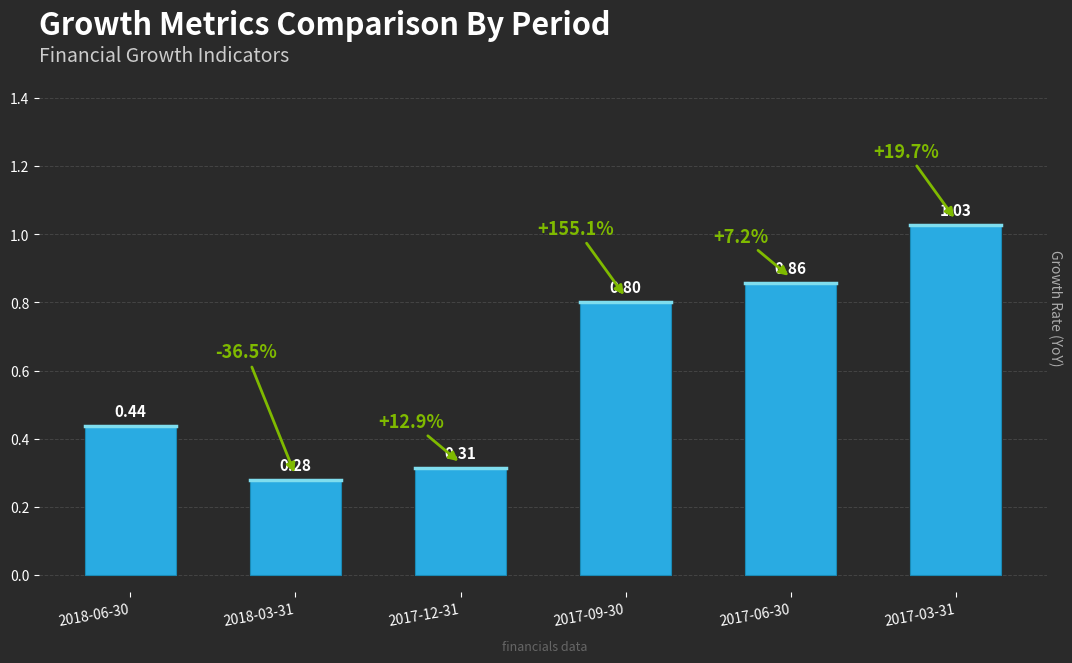

List the labels in order of value, smallest first.

2018-03-31, 2017-12-31, 2018-06-30, 2017-09-30, 2017-06-30, 2017-03-31